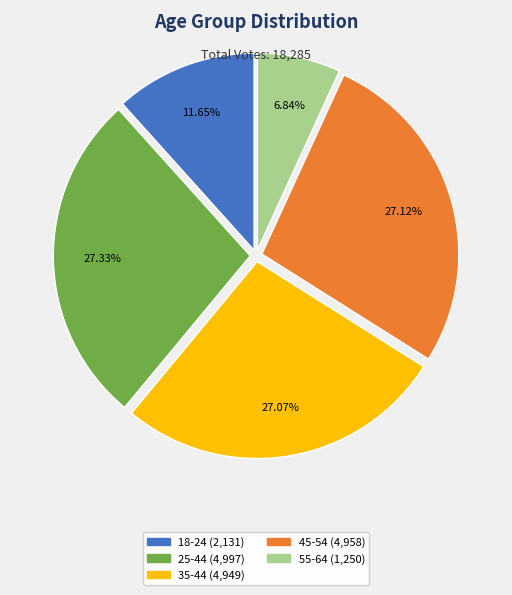

How much of the chart is everything except 55-64?

93.2%